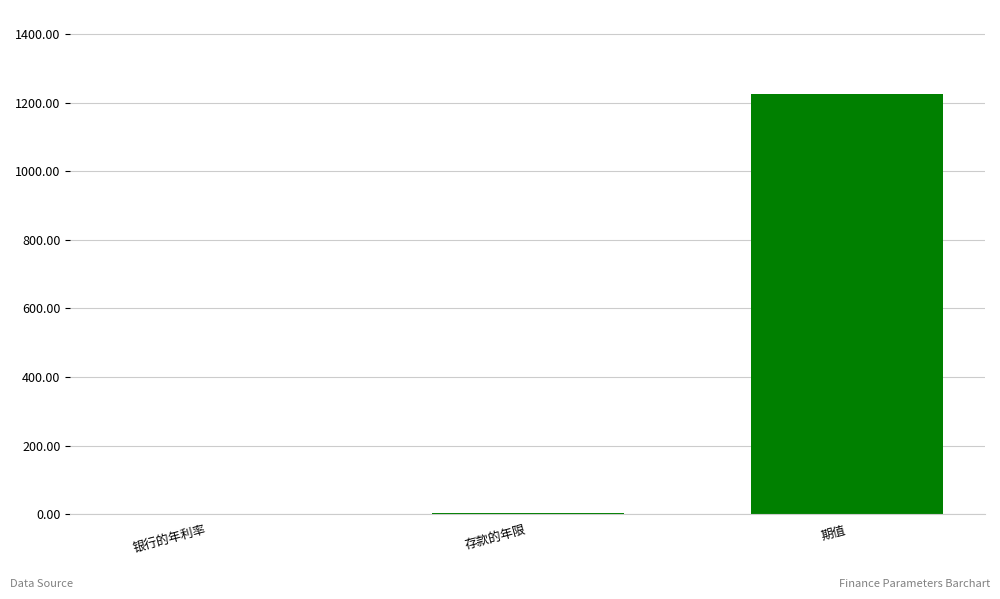

At which label is the value closest to 612?

存款的年限